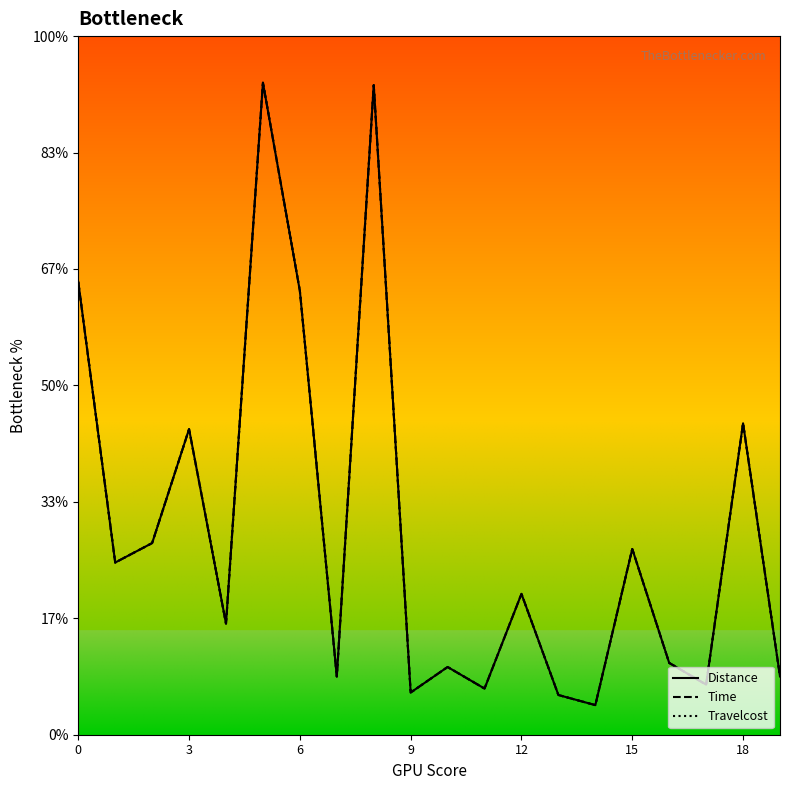

Is this an area chart (filled region under the line)?

No